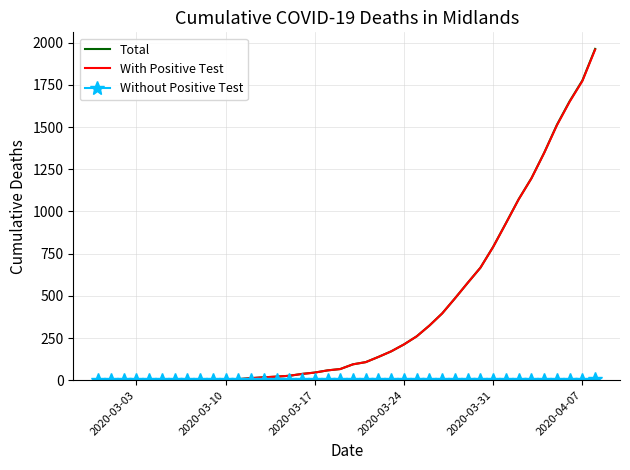

What is the maximum value shown in the chart?

1964